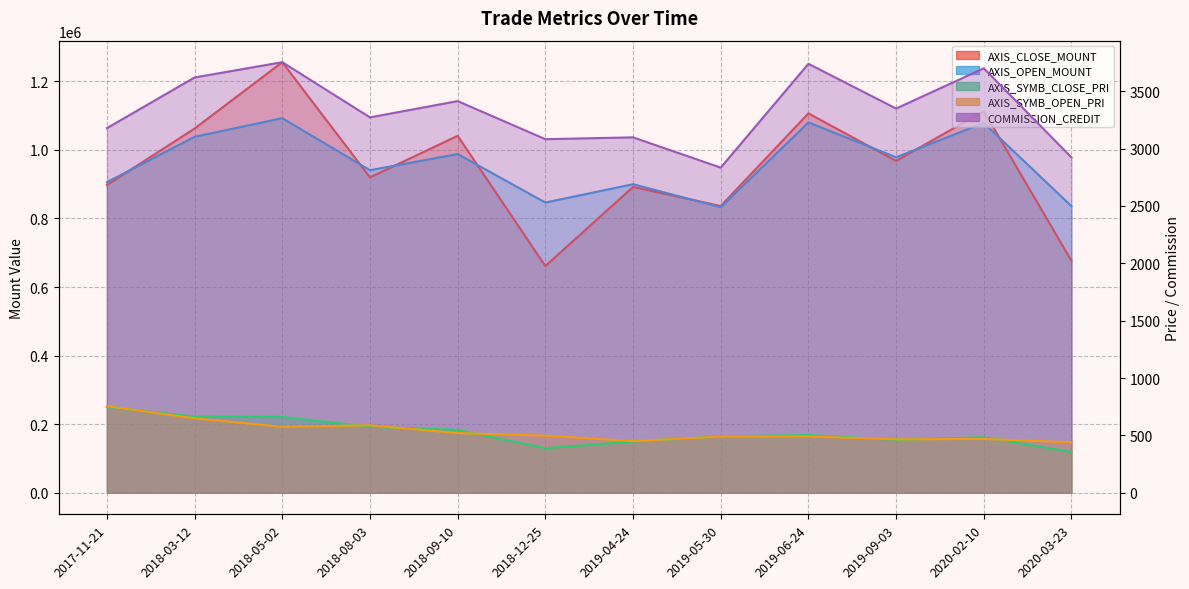

True or false: AXIS_SYMB_OPEN_PRI has a value of 683 at 2019-04-24.

False